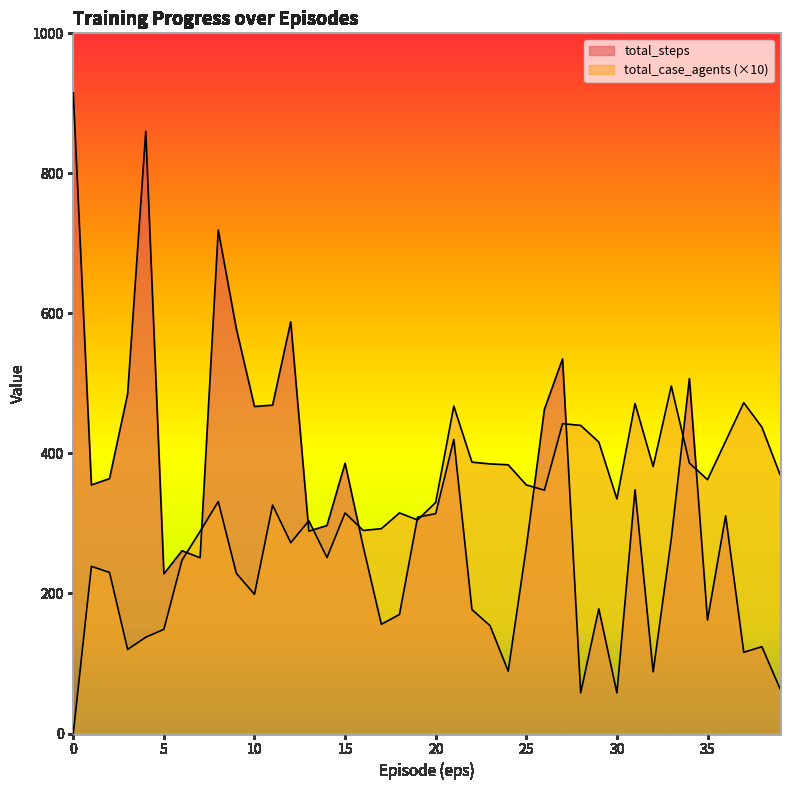

What is the approximate value of total_steps at 36?

311.0